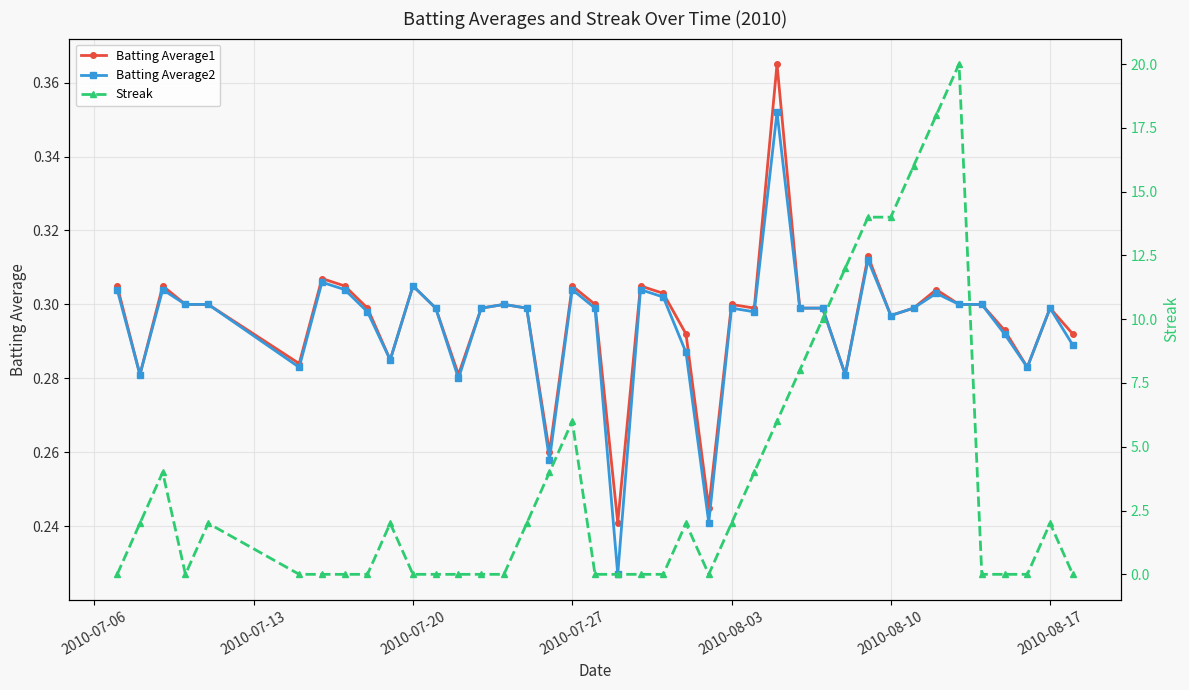

What is the difference between the second highest and second lowest values in the Batting Average1 series?

0.1